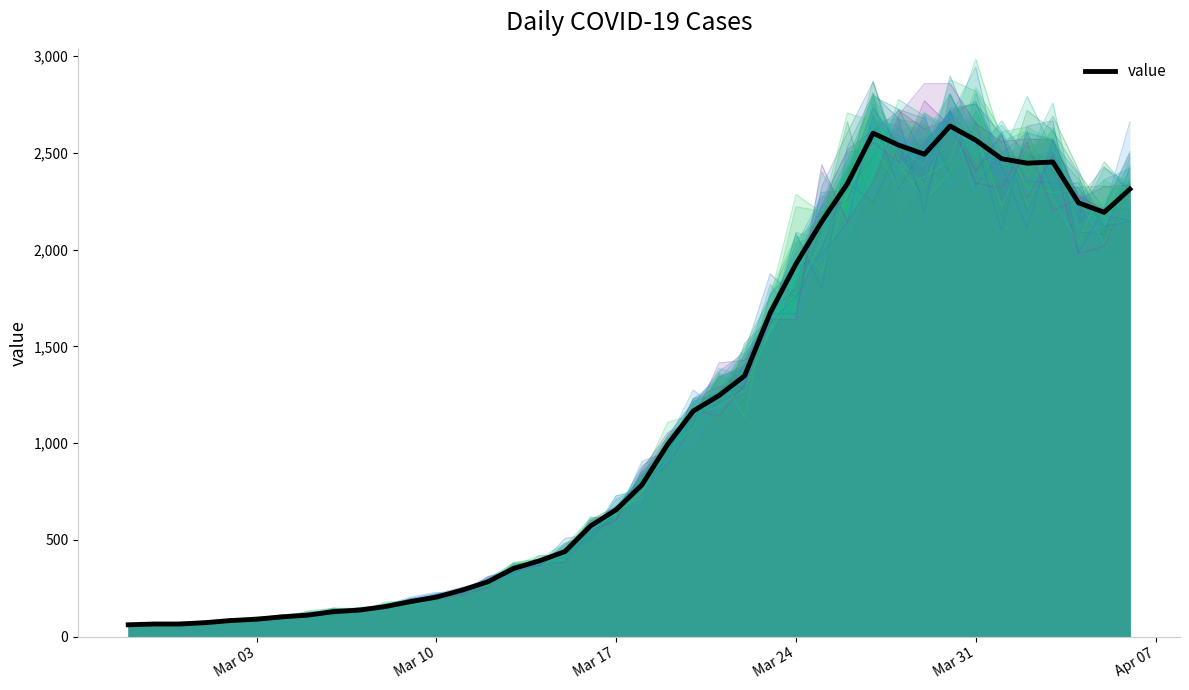

Which label corresponds to the largest value in the chart?

2020-03-30